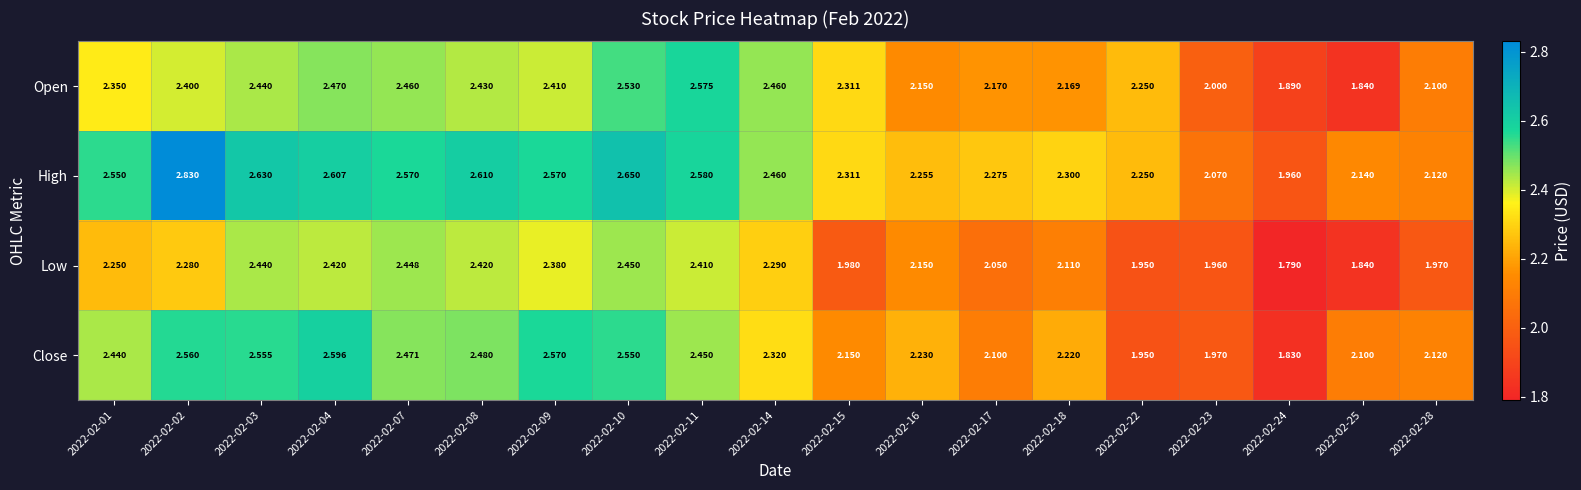

List the series in order of their peak value, highest first.

High, Close, Open, Low